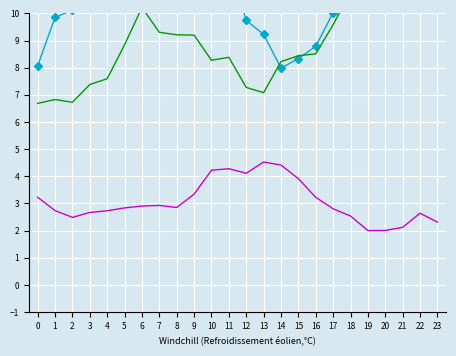

How many interior local peaks does the ATT12 series have?

3